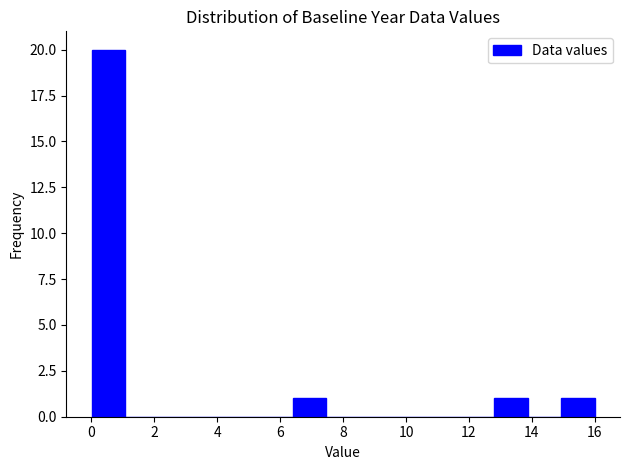

Over which range of the x-axis is the bar tallest?

0.0 to 1.0